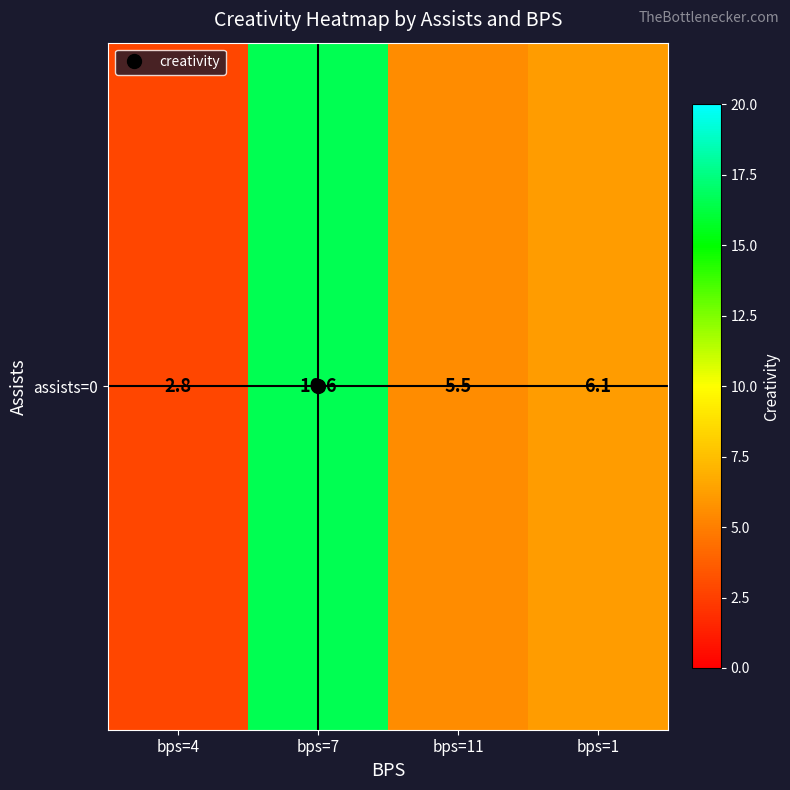

What is the difference between the values at bps=11 and bps=4?

2.7